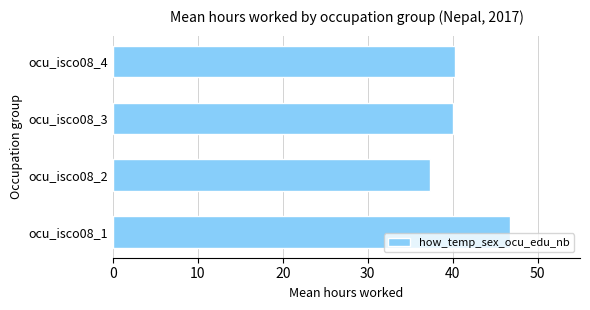

What is the change in value from ocu_isco08_2 to ocu_isco08_3?

+2.7